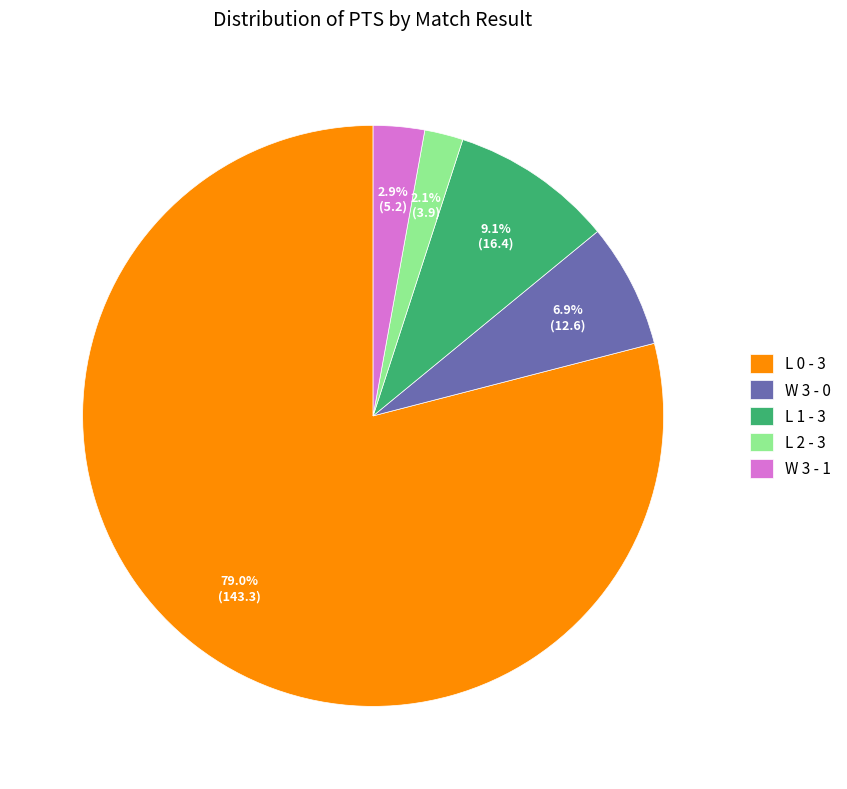

To the nearest percent, what is the difference between the largest and smallest slice percentages?

77%